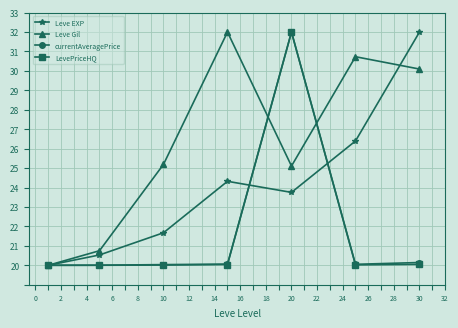

What is the value of the Leve Gil point at the 5th from the left?

25.1